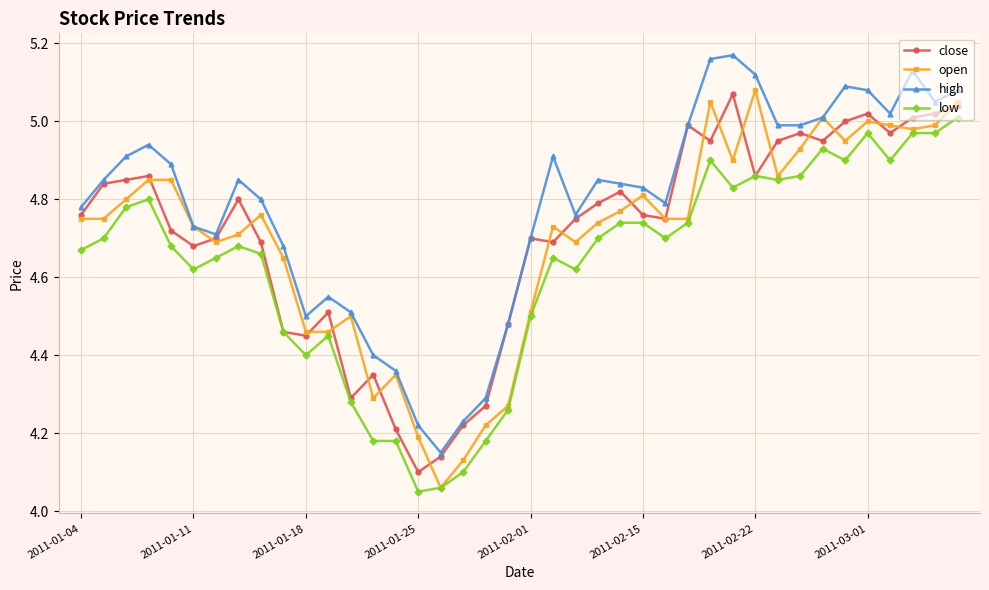

True or false: low has more than 1 interior local peaks.

True